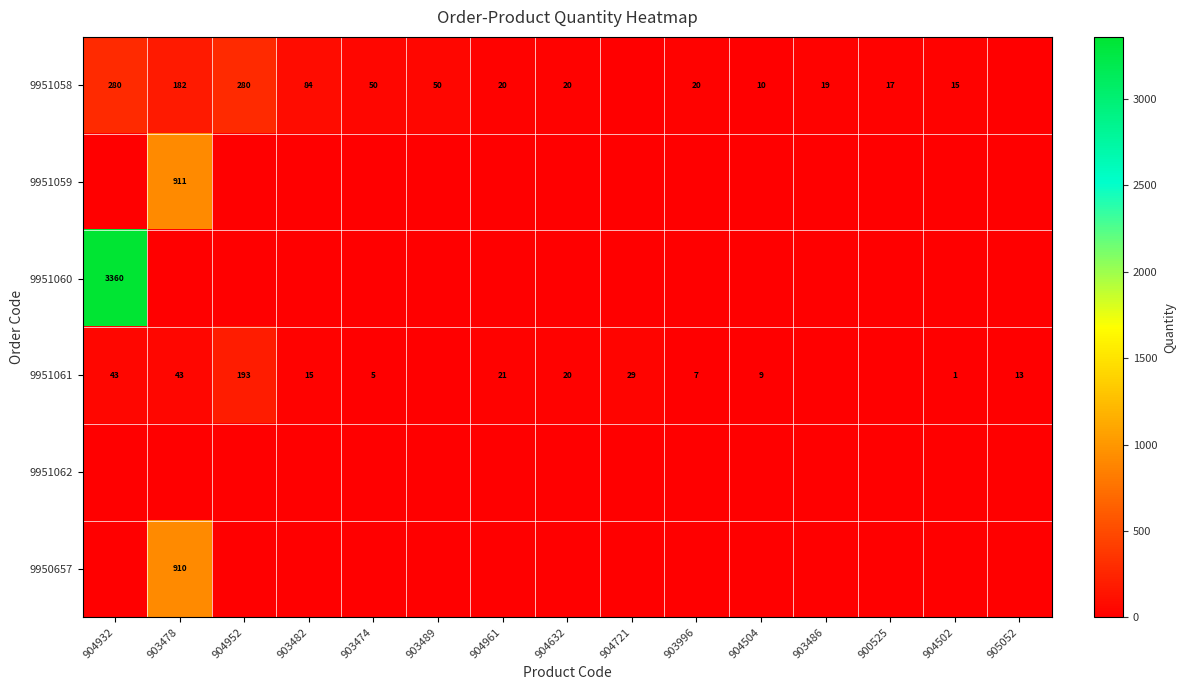

What is the greatest value displayed?

3360